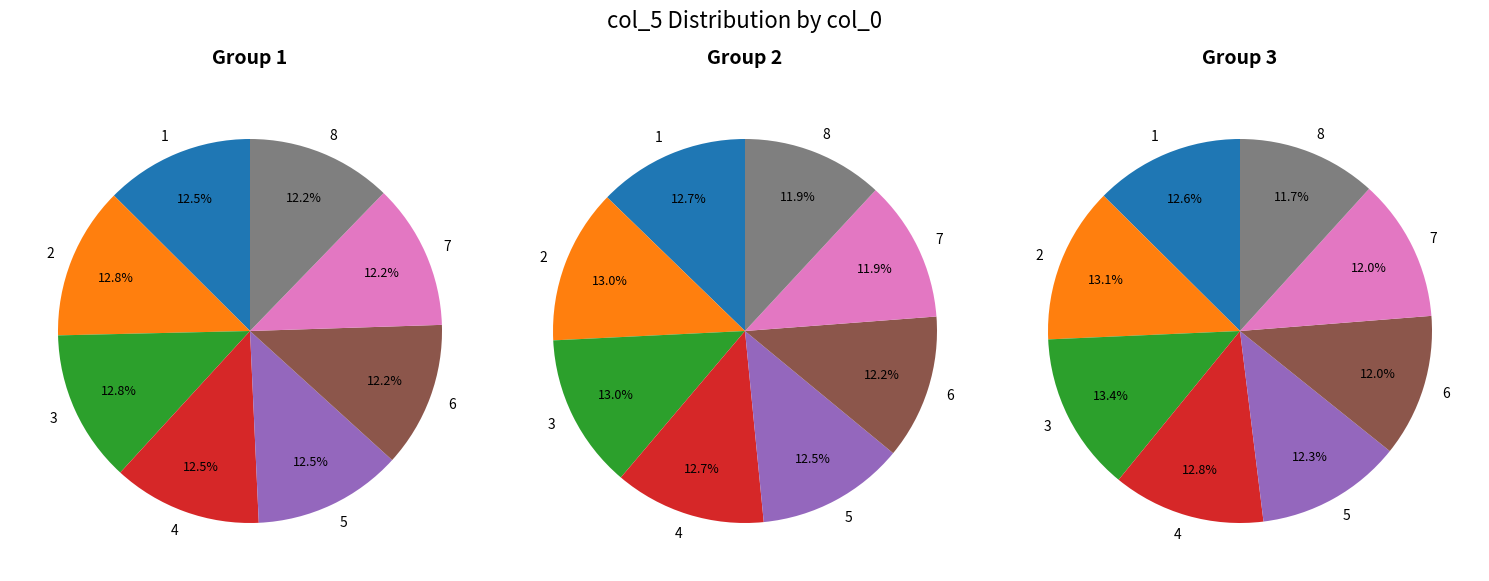

Do 3 and 2 together represent more than half of the pie?

No